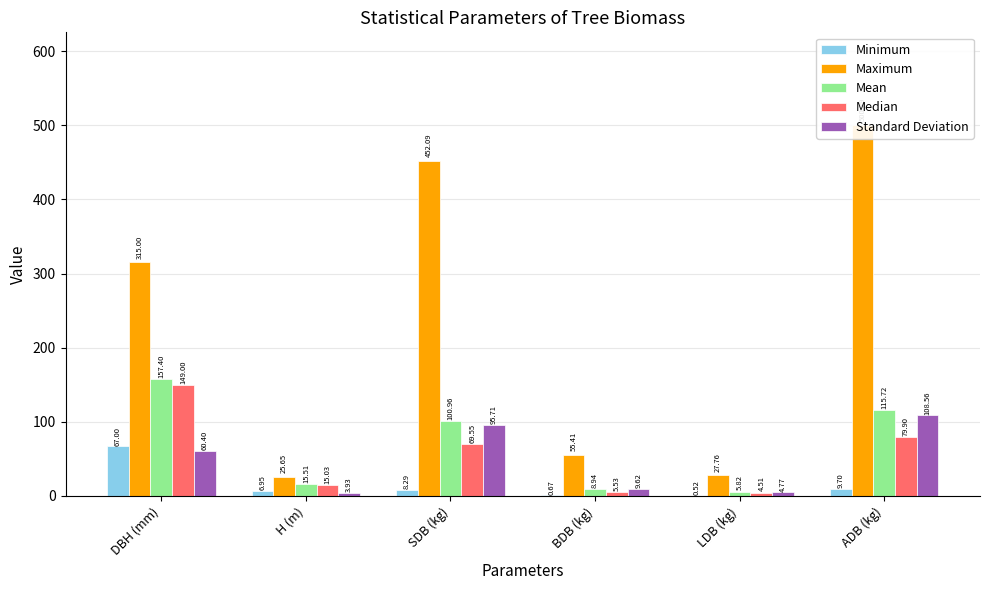

Reading right to left, what are all the values shown in this chart?

Minimum: 9.7	0.5	0.7	8.3	7.0	67.0
Maximum: 500.3	27.8	55.4	452.1	25.6	315.0
Mean: 115.7	5.8	8.9	101.0	15.5	157.4
Median: 79.9	4.5	5.5	69.5	15.0	149.0
Standard Deviation: 108.6	4.8	9.6	95.7	3.9	60.4